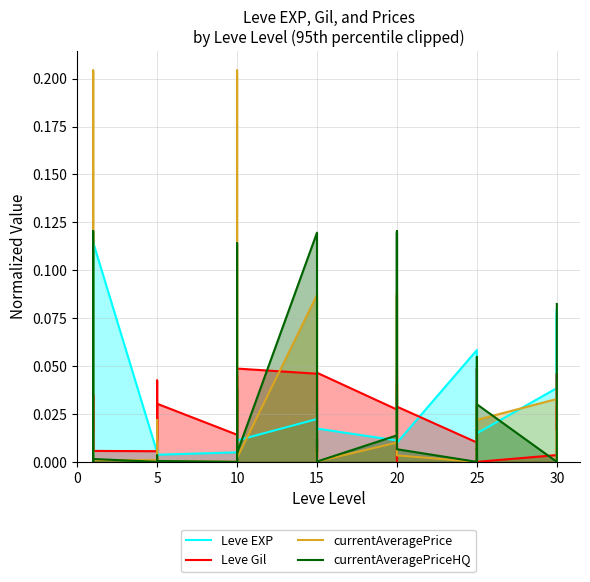

How many values in the Leve Gil series exceed 0?

39